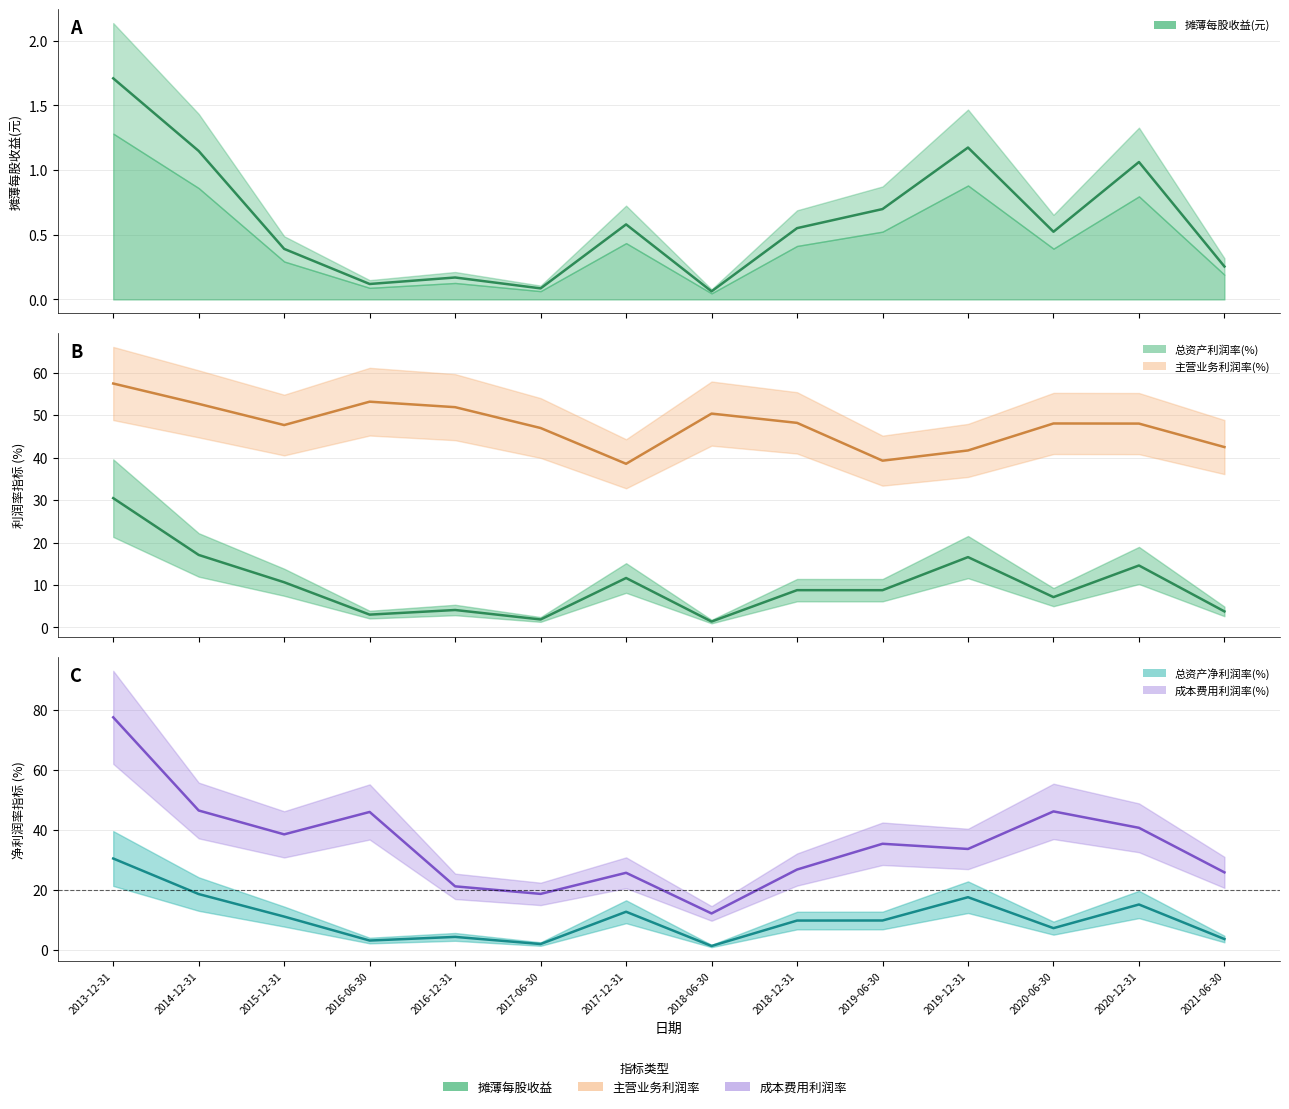

What are all the series names shown in the legend?

摊薄每股收益(元), 总资产利润率(%), 主营业务利润率(%), 总资产净利润率(%), 成本费用利润率(%)